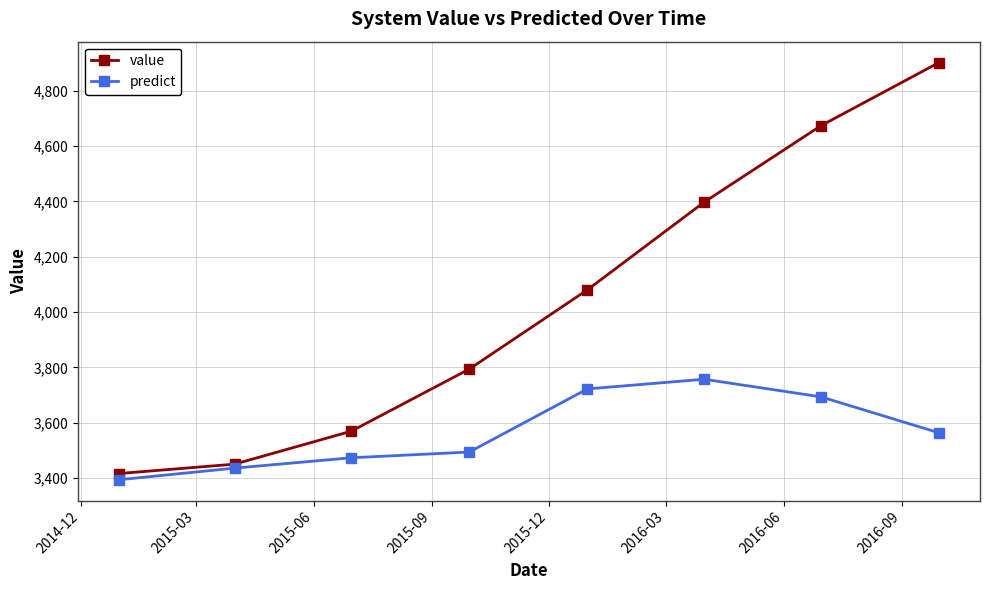

What is the value of the value point at the 7th from the left?

4674.2